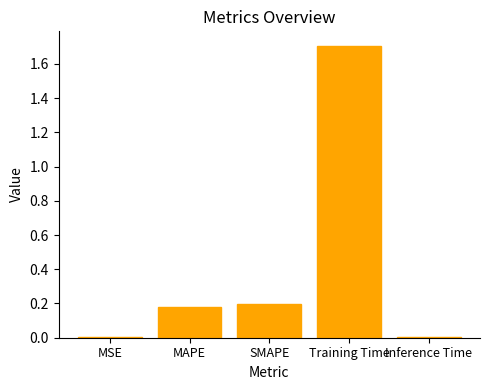

What is the label of the 2nd bar from the right?

Training Time